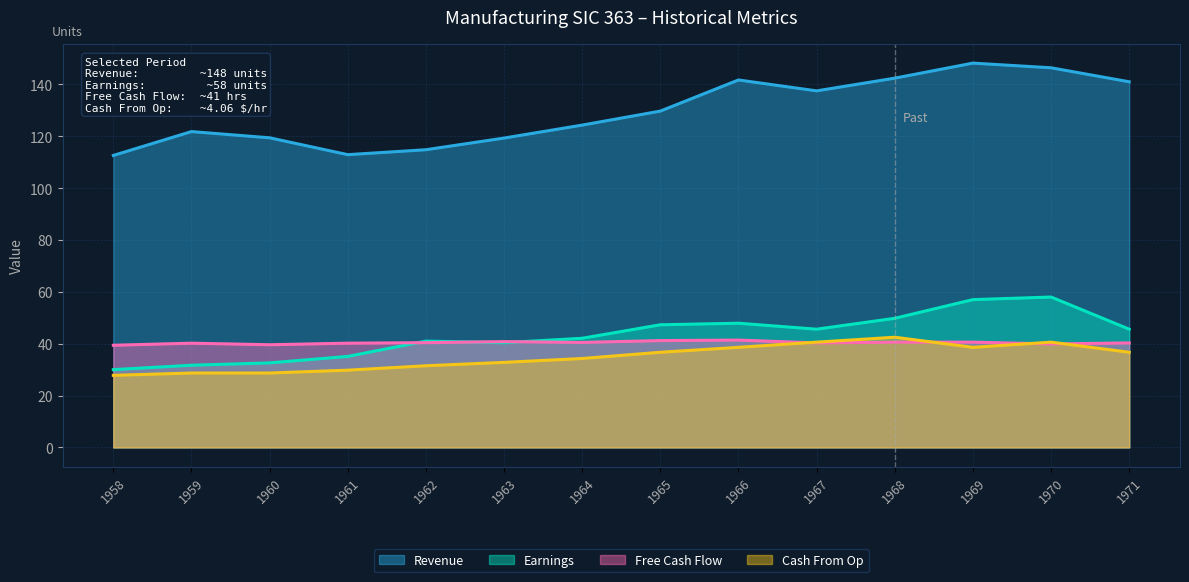

At which category does the chart reach its minimum across all series?

1958